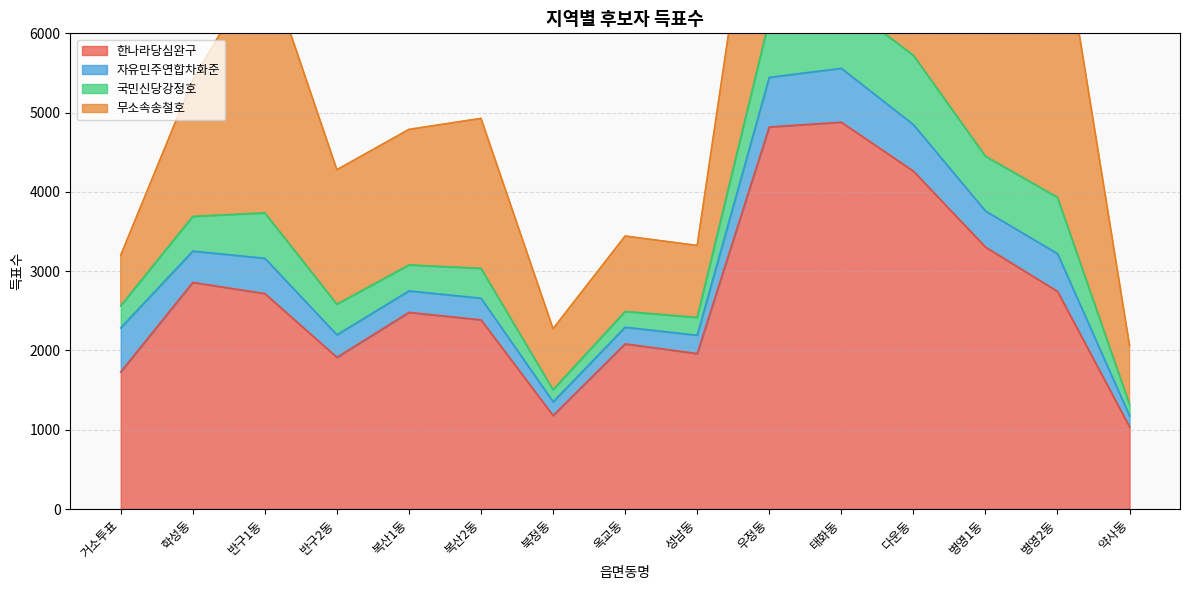

Is it true that 한나라당심완구 equals 4262 at 다운동?

True